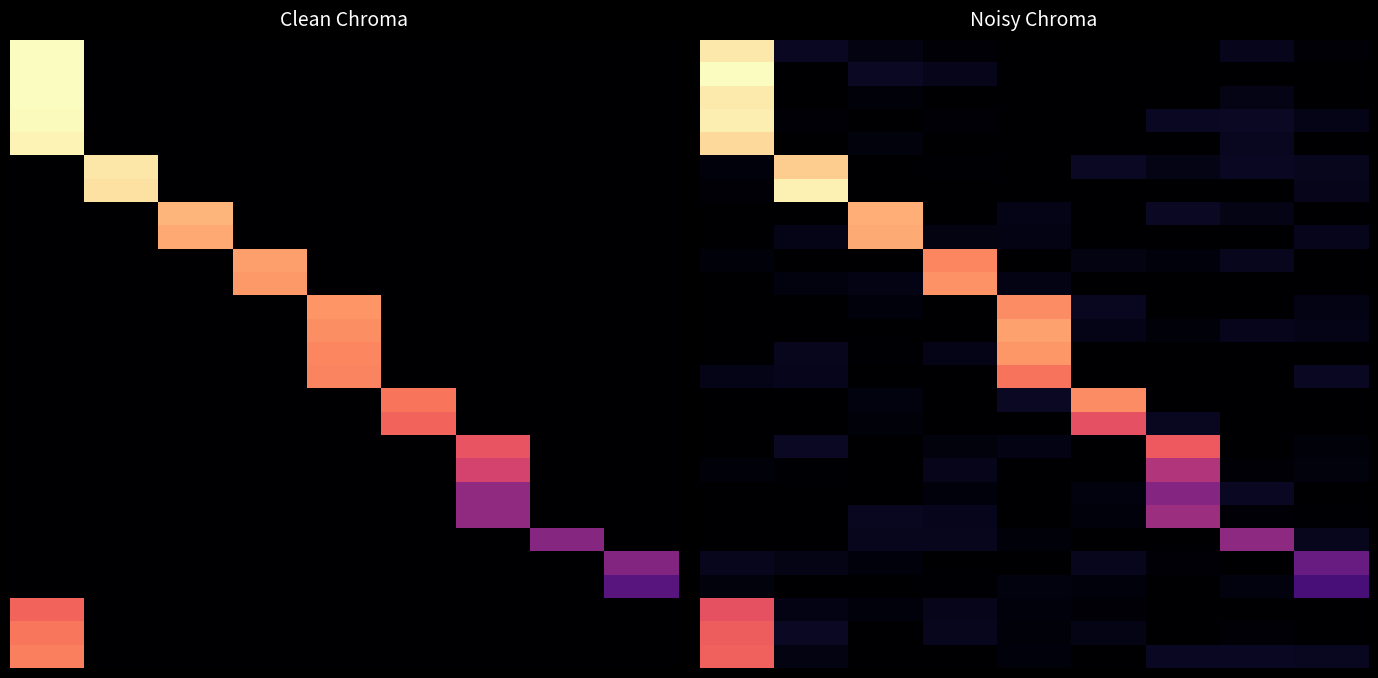

At how many categories does at least one series exceed 17380?

9